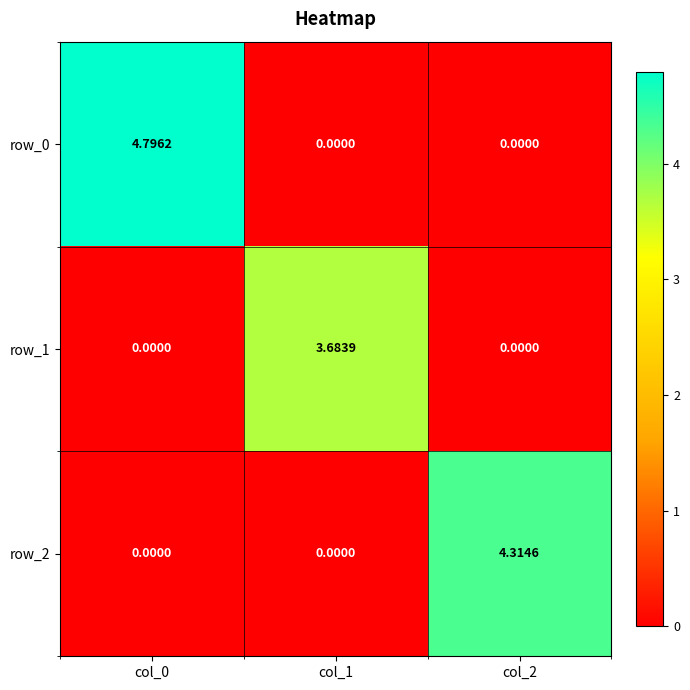

The value of row_1 at col_2 is -2.0. True or false?

False